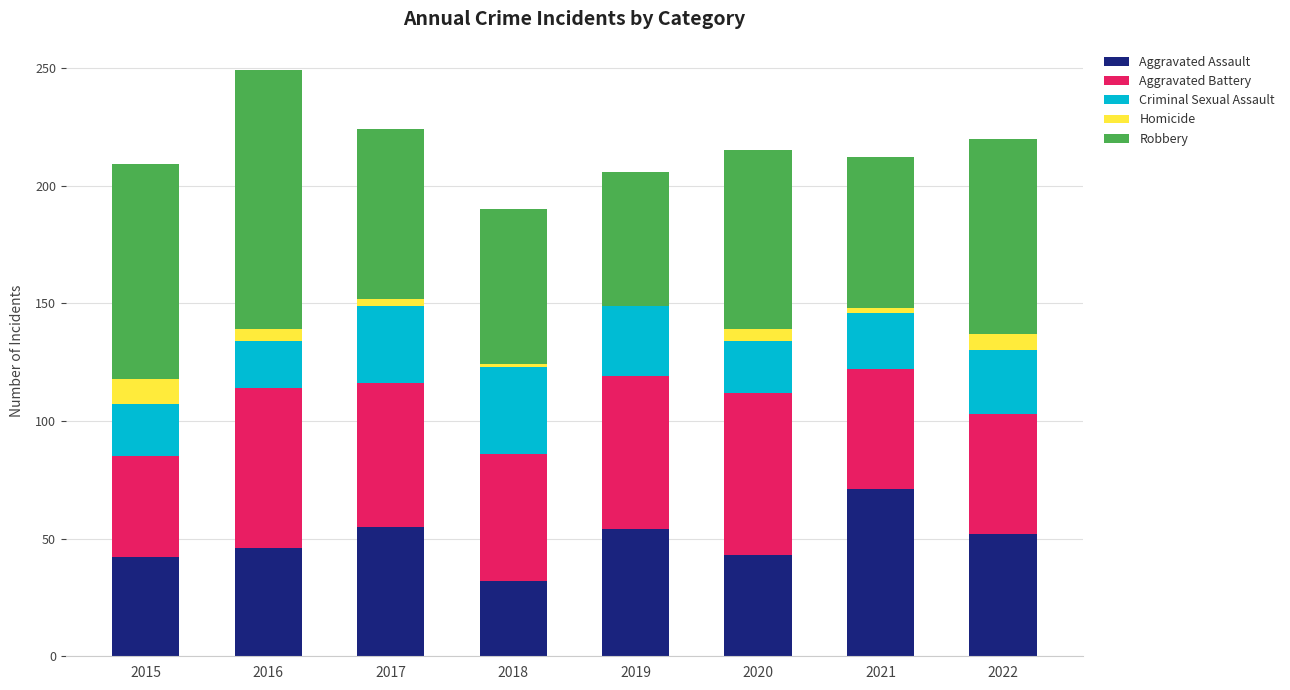

True or false: Aggravated Assault has a value of 46 at 2016.

True